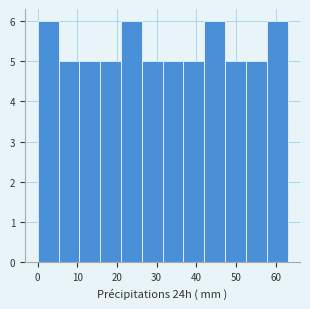

Reading left to right, list every bar in this chart as the range it spans on the x-axis followed by its height. Neither the bar edges nor the heights are printed on the chart, so give them approximately, as read against the axes.

0 to 5: 6
5 to 11: 5
11 to 16: 5
16 to 21: 5
21 to 26: 6
26 to 32: 5
32 to 37: 5
37 to 42: 5
42 to 47: 6
47 to 53: 5
53 to 58: 5
58 to 63: 6